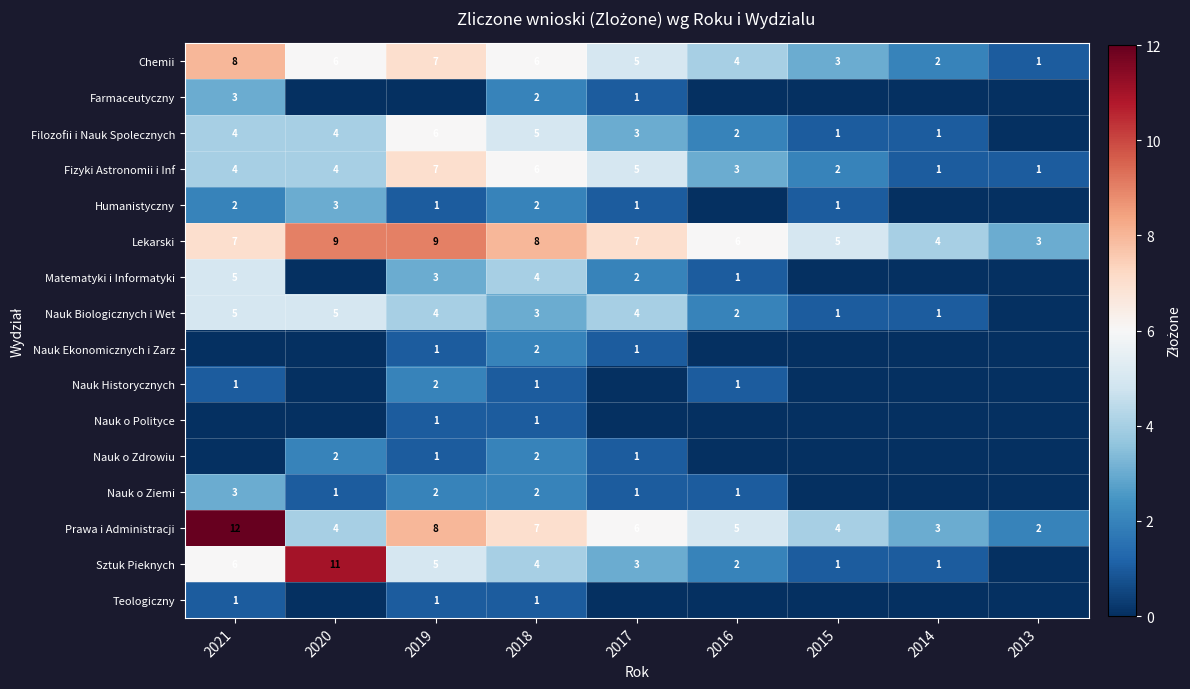

The Chemii series shows 3 at 2016. True or false?

False